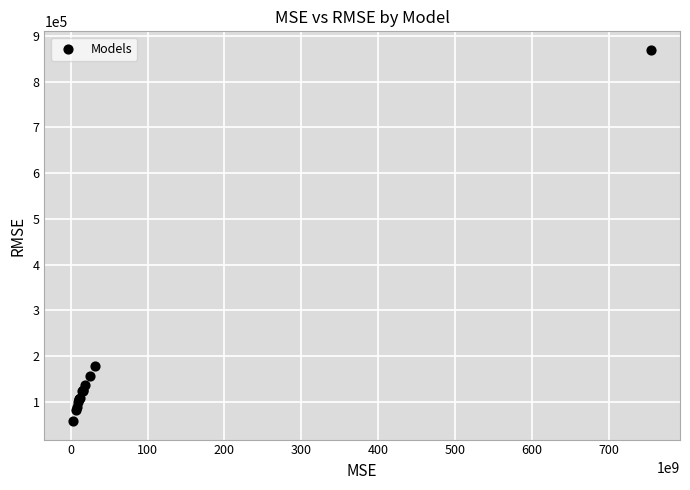

What Y value in the scatter plot is closest to 463627?

178047.5